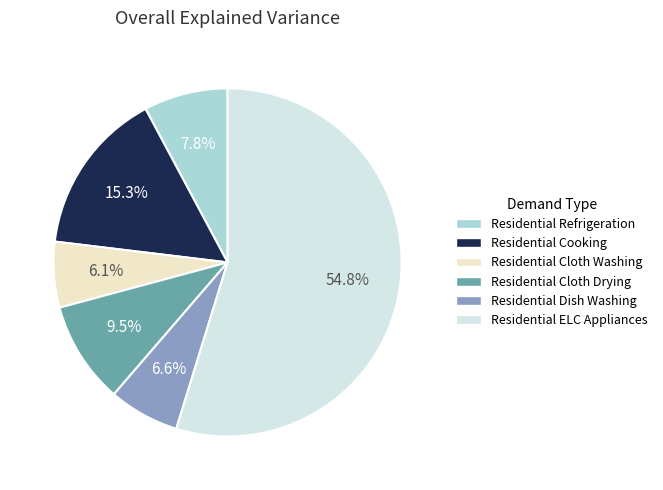

What is the total percentage of Residential Cloth Drying and Residential Dish Washing?

16.1%